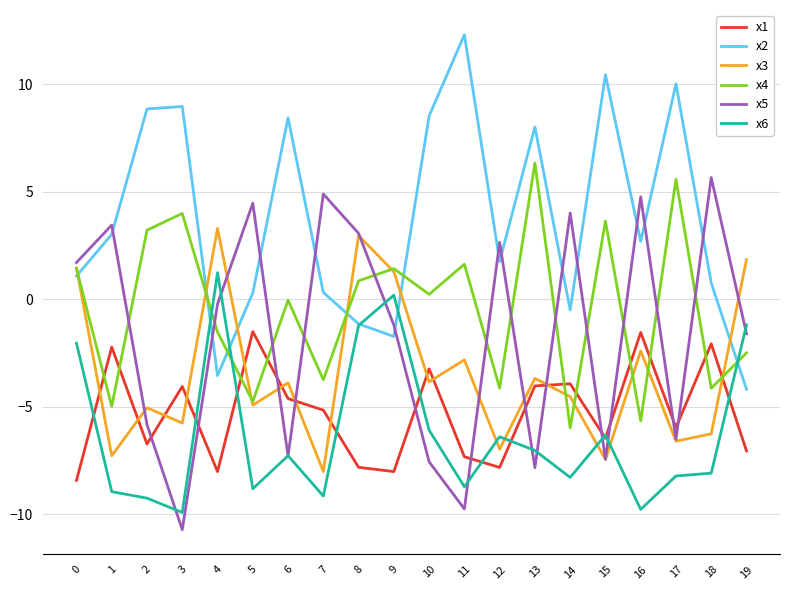

What is the lowest value of the x3 series?

-8.0